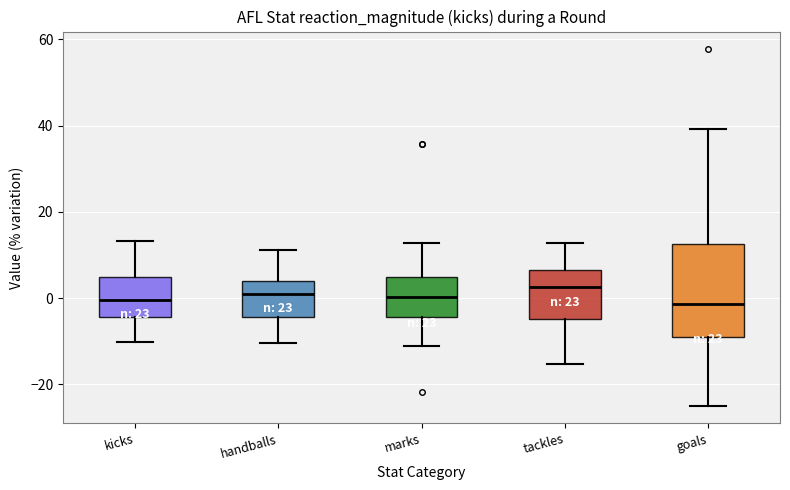

Comparing the boxes themselves (not the whiskers), which one is the tallest?

goals